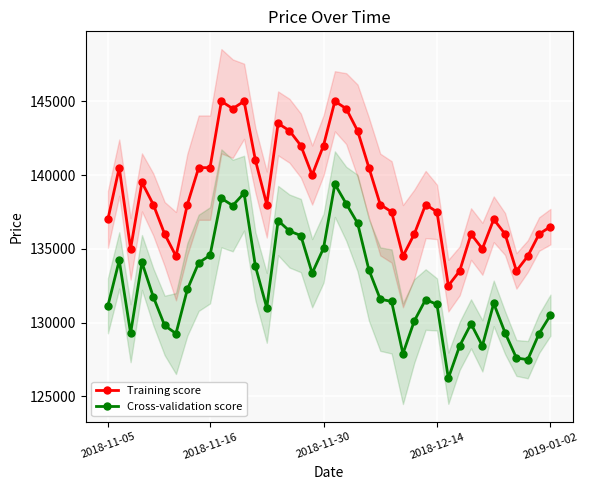

What is the lowest value of the Training score series?

132500.0